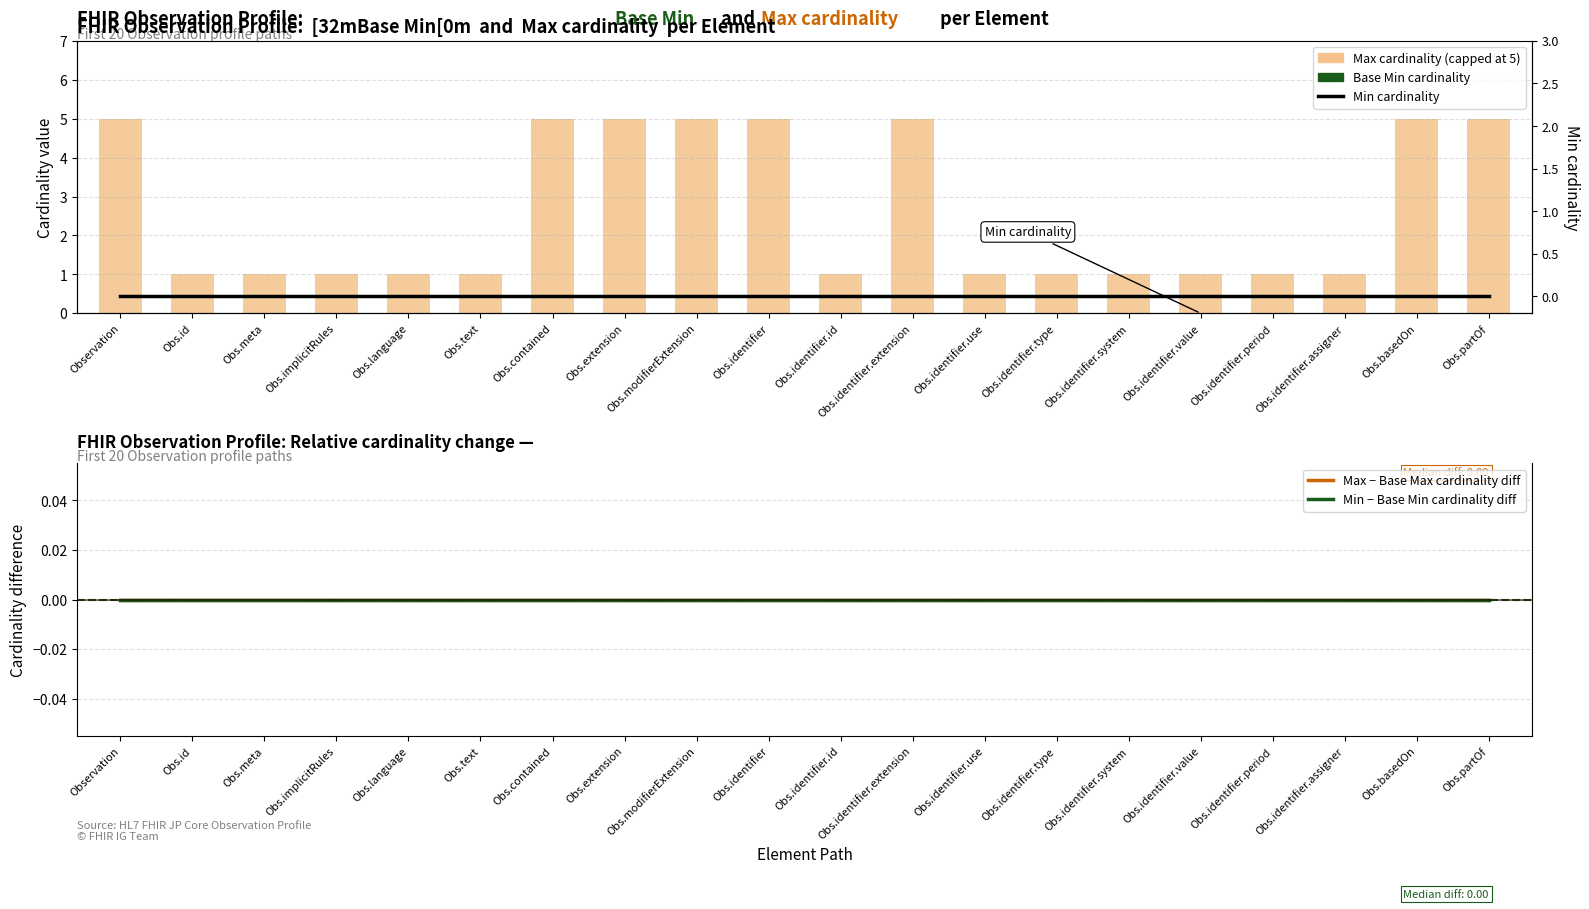

List the series in order of their peak value, lowest first.

Base Min cardinality, Max − Base Max cardinality diff, Min − Base Min cardinality diff, Min cardinality, Max cardinality (capped)